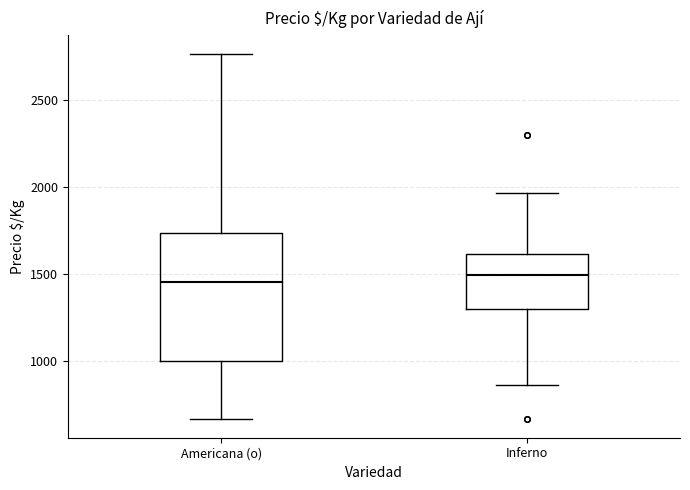

Where is the upper edge of the box for Inferno on the y-axis? The values are not printed on the chart, so give them approximately, as read against the axis.

1600